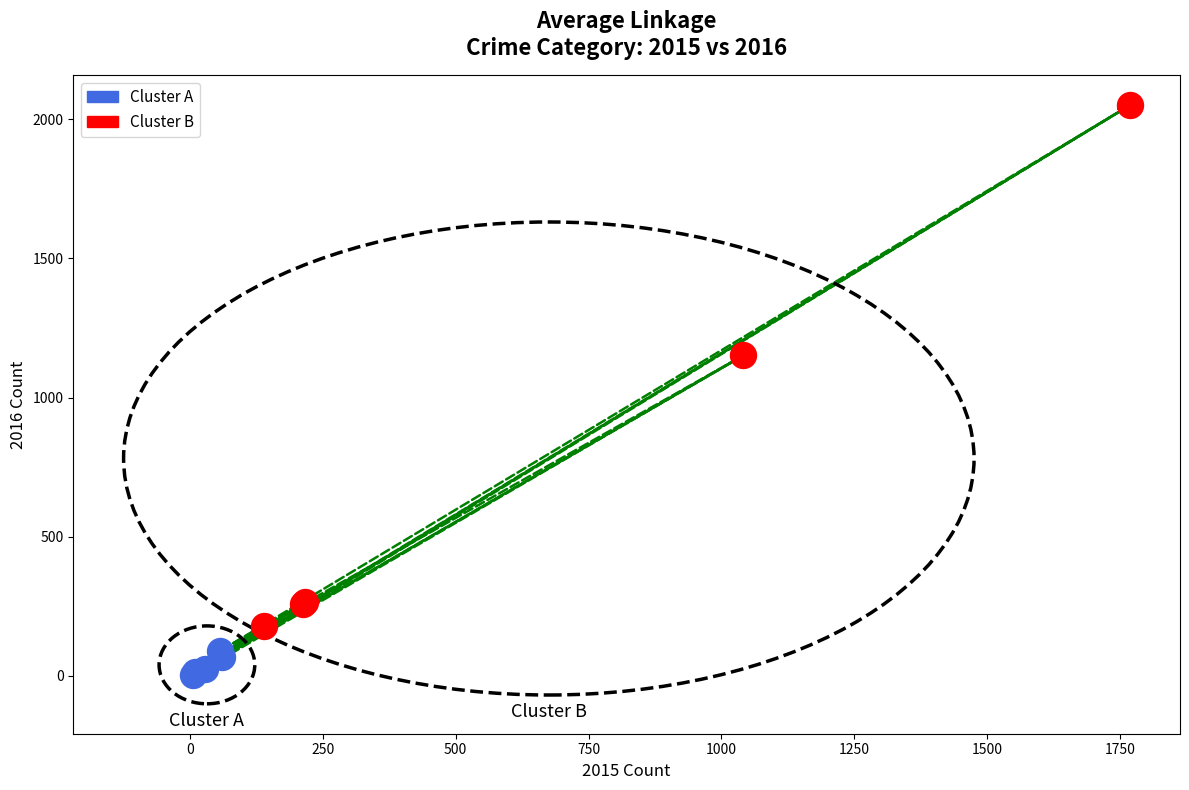

Which series reaches the minimum Y coordinate?

Cluster A